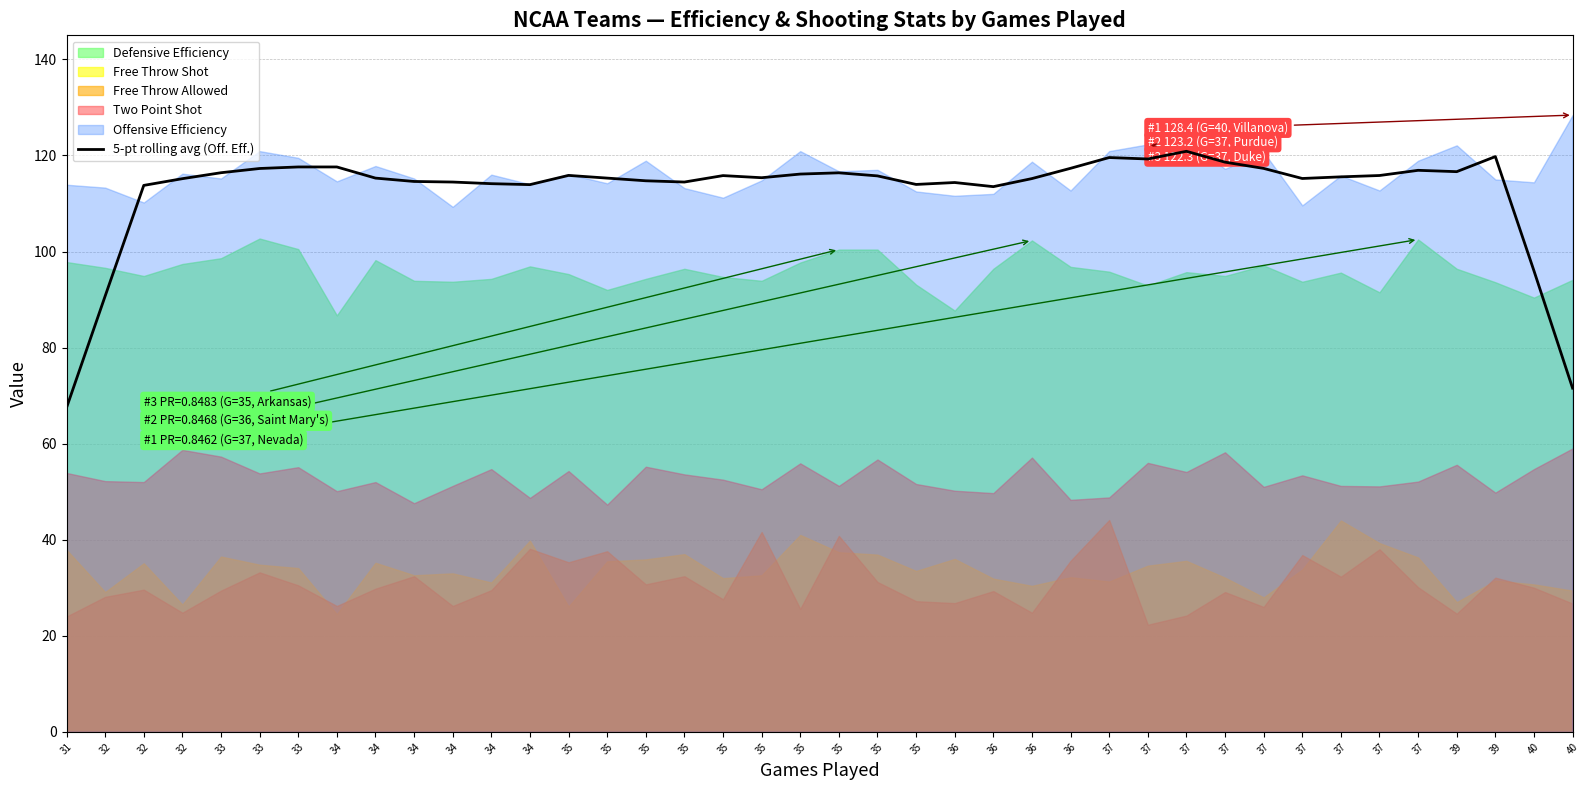

True or false: the data has more than 2 interior local peaks.

True